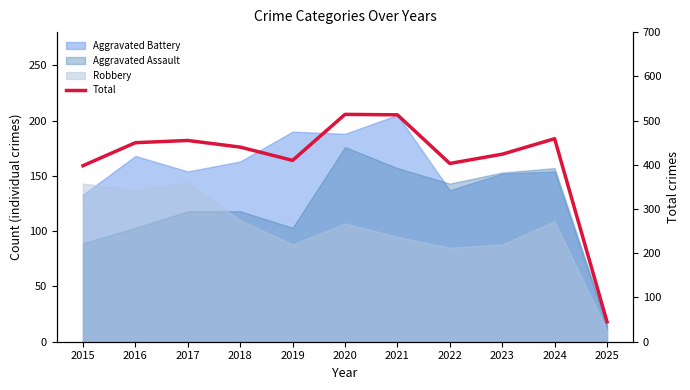

Reading left to right, what are all the values shown in this chart?

2015=398	2016=450	2017=455	2018=440	2019=410	2020=514	2021=513	2022=403	2023=424	2024=459	2025=45